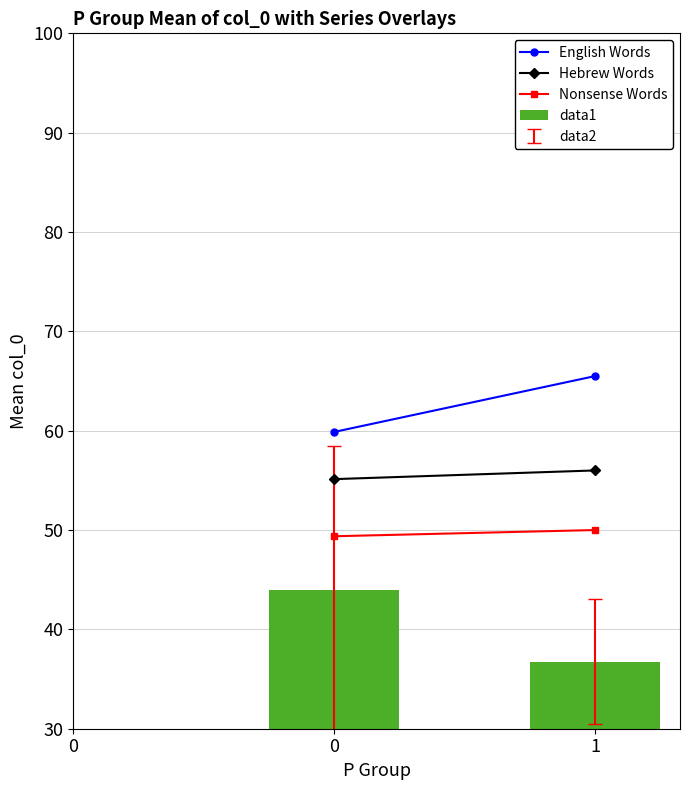

What is the ratio of the value at 0 to the value at 1?

1.2